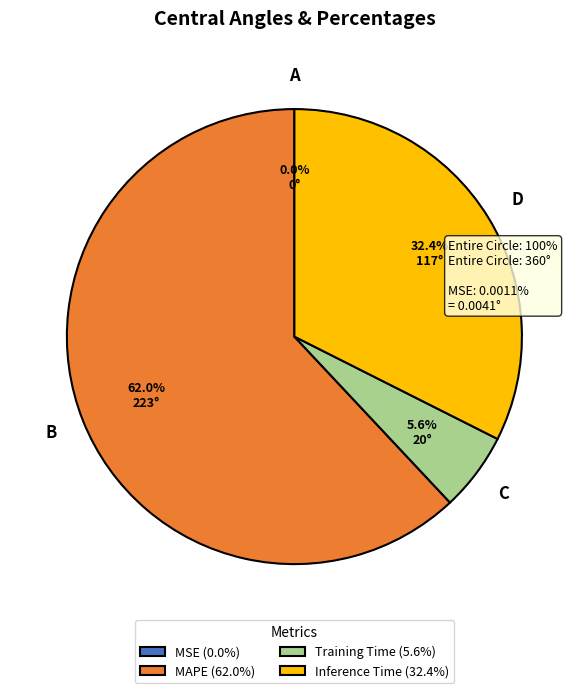

Which has a higher value, D or C?

D